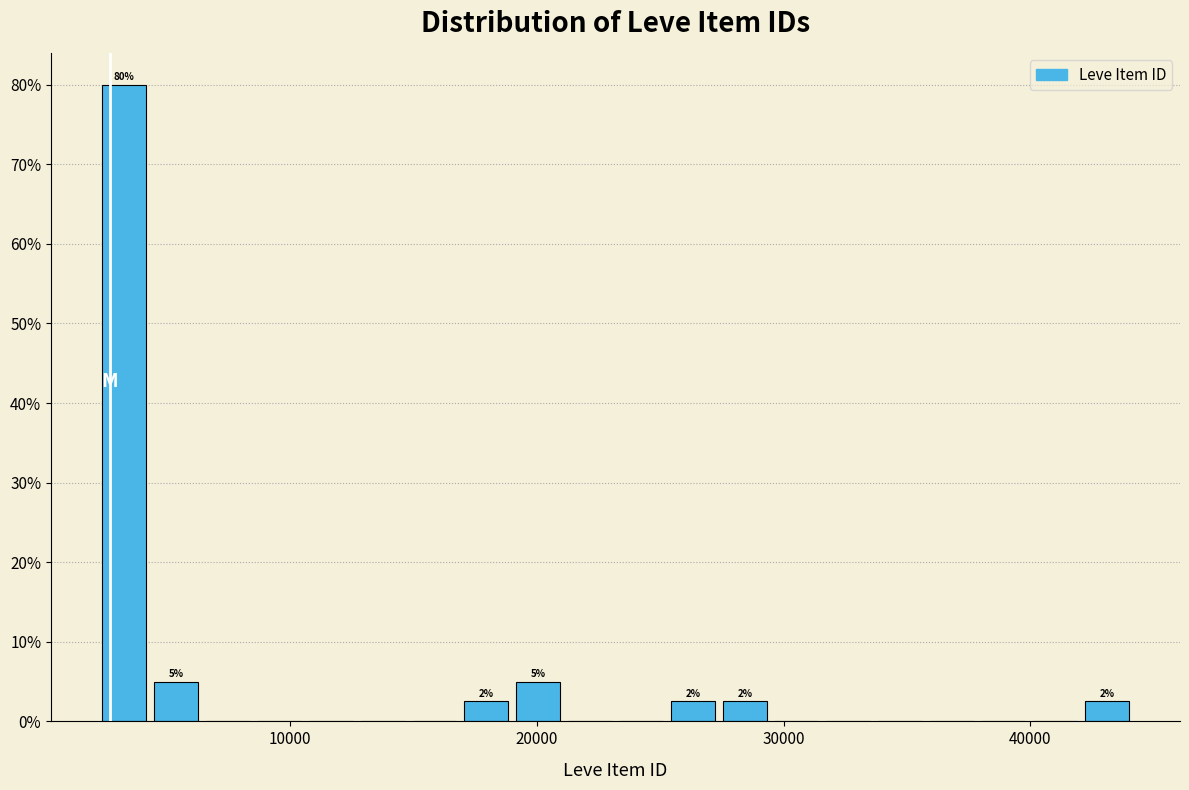

Read against the x-axis, roughly where is the centre of the tallest bar?

3000